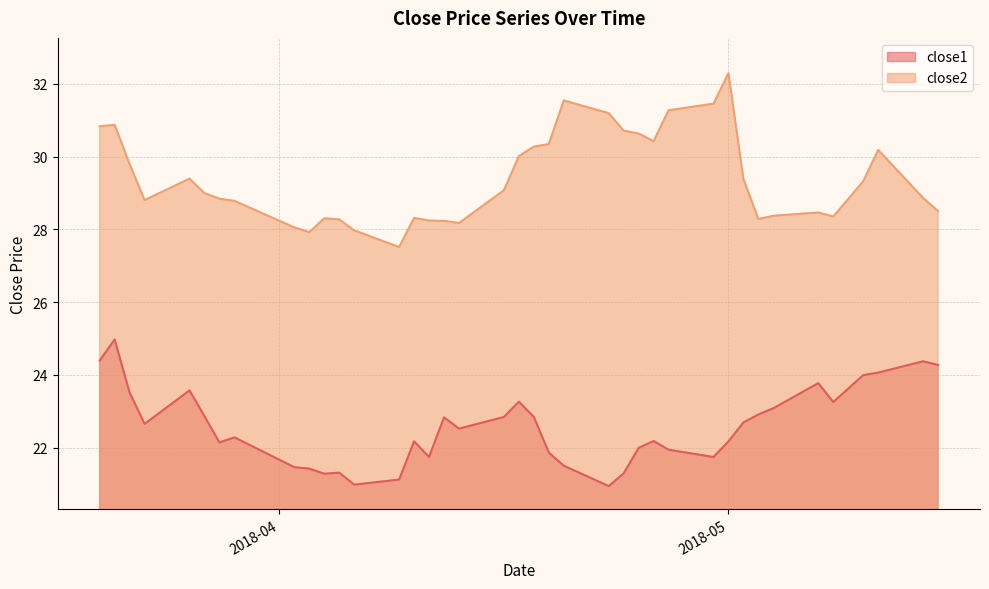

True or false: close1 and close2 cross at least once.

False